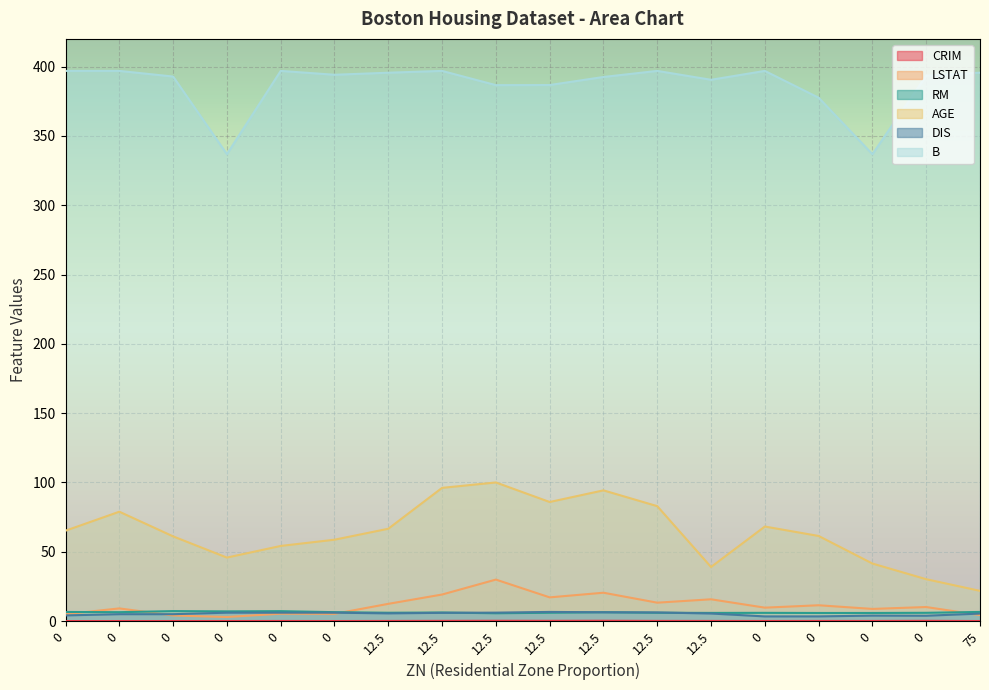

How many lines are shown in the chart?

6